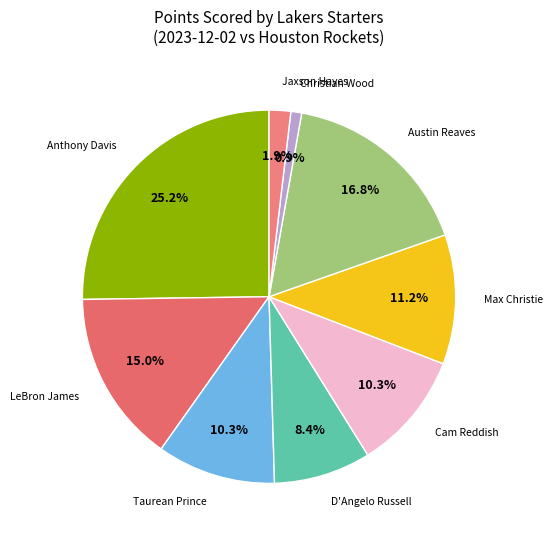

How many segments does this pie chart have?

9